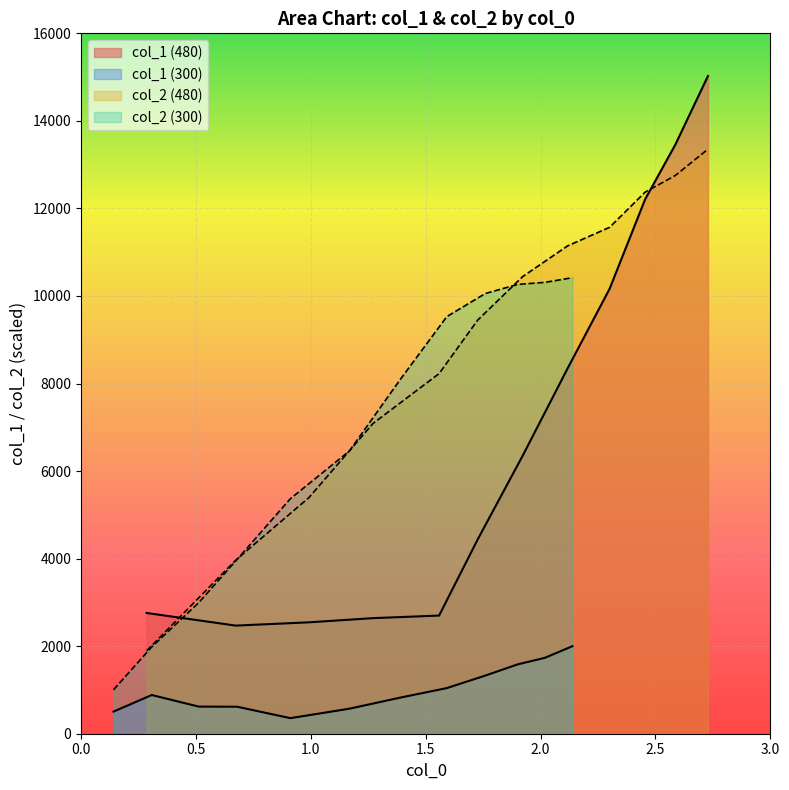

What is the label of the 9th point from the right?

1.5